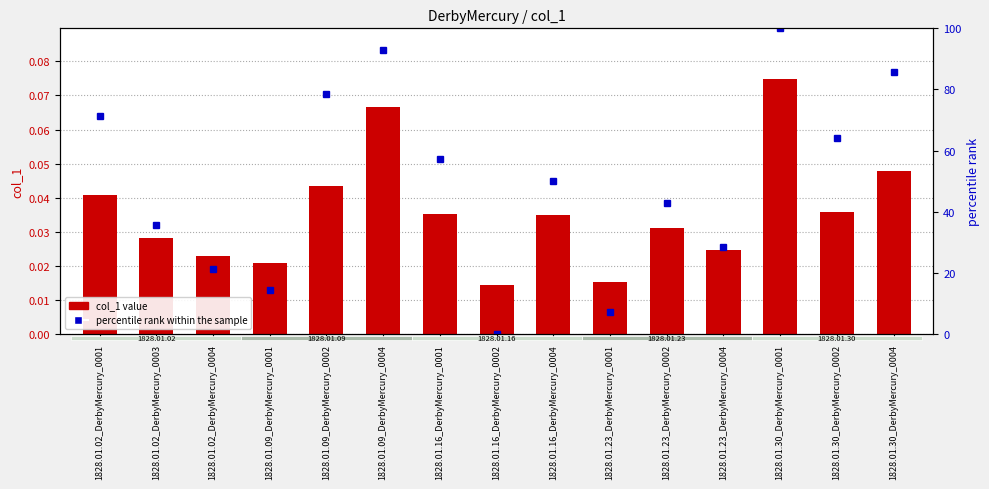

What is the spread (max minus min) of values at 1828.01.30_DerbyMercury_0001?

99.9